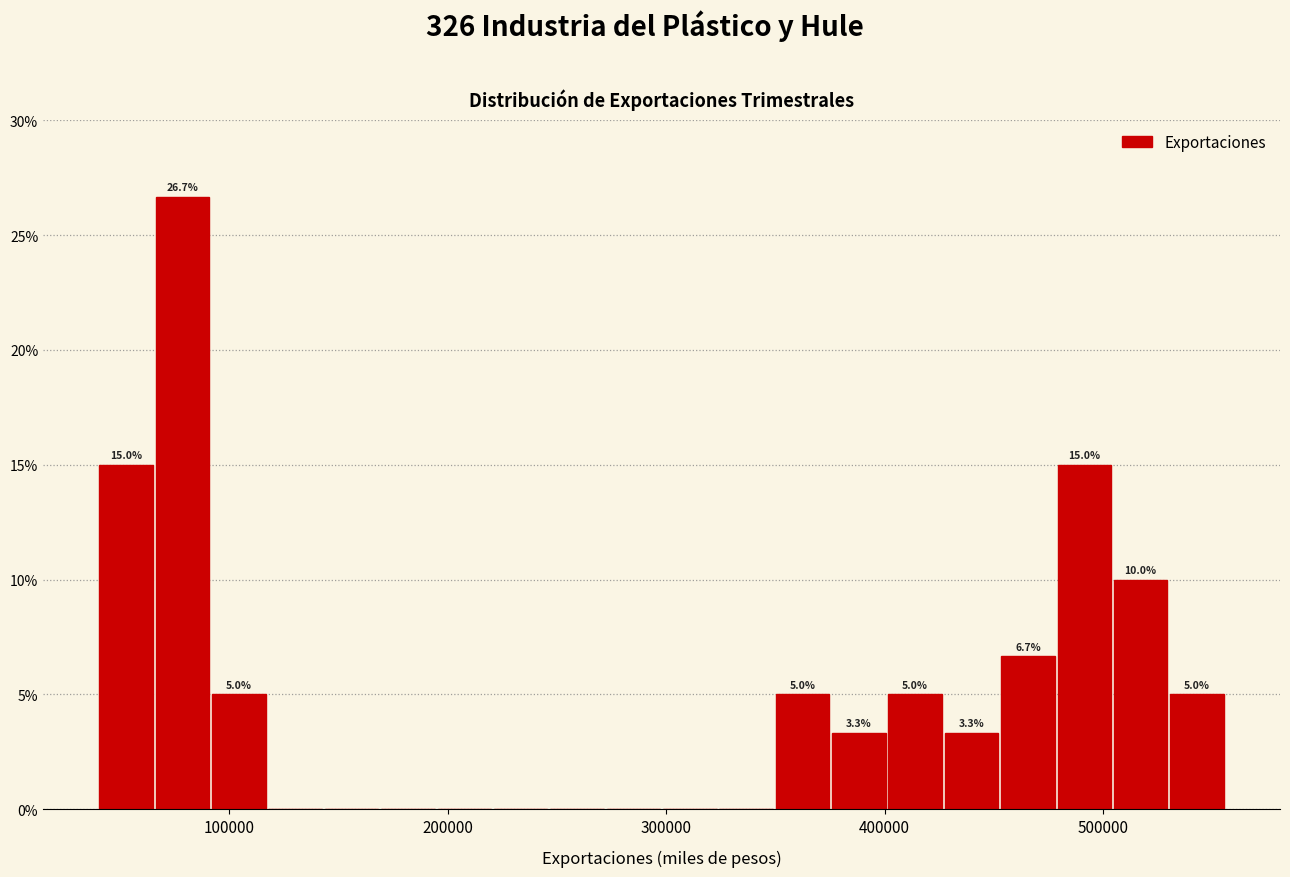

Around what value on the x-axis is the tallest bar? Give the approximate position of its centre, as read against the axis.

80000